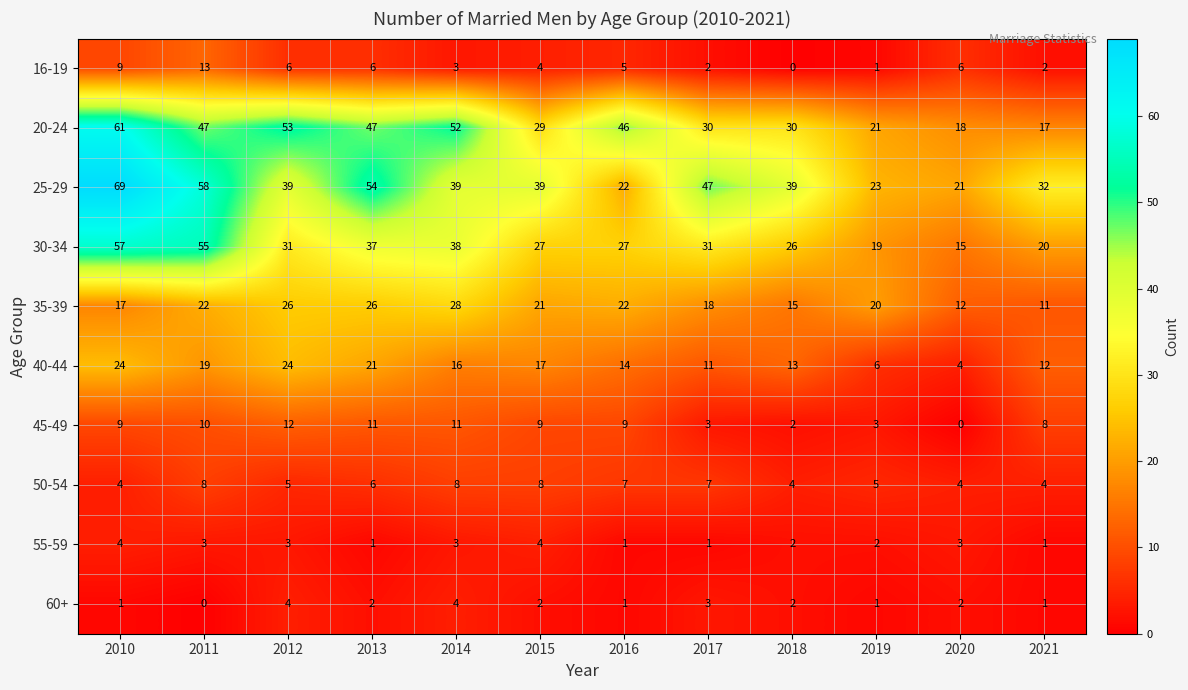

What is the sum of all 30-34 values?

383